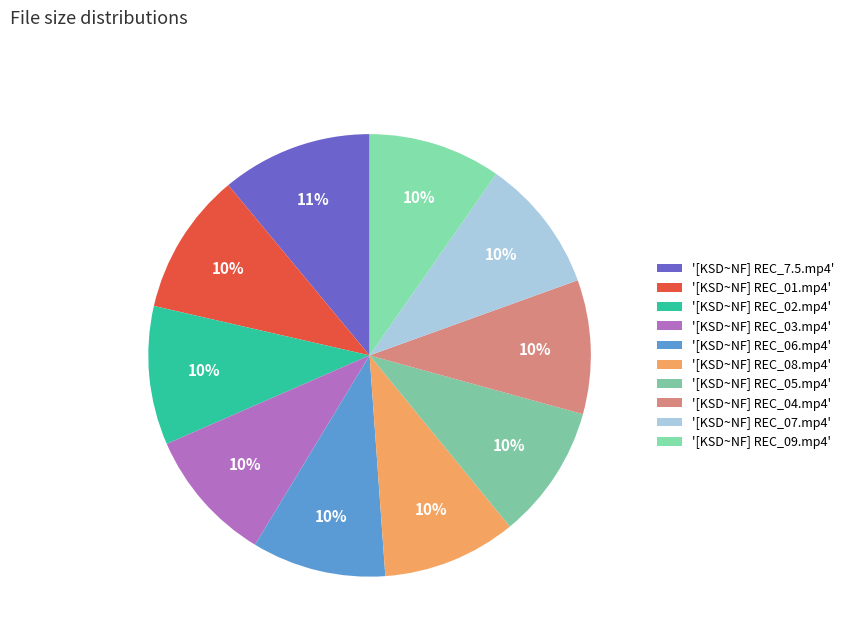

How many slices are in this pie chart?

10